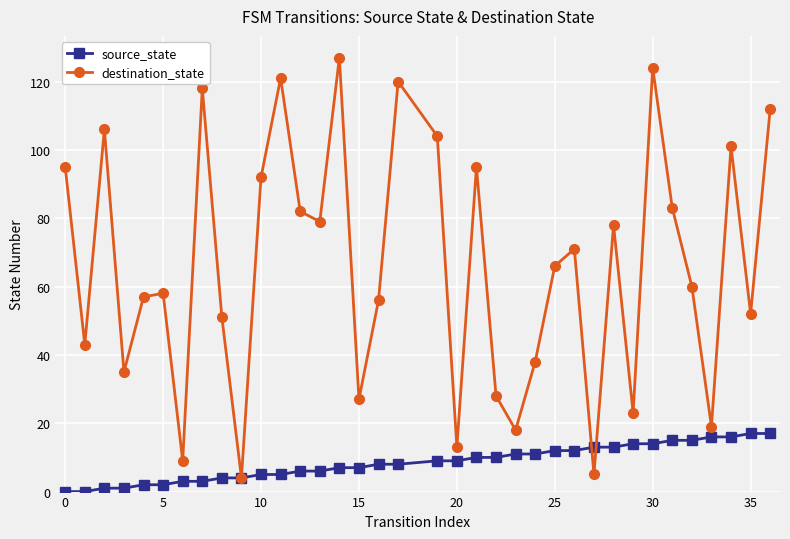

True or false: destination_state has more than 1 points higher than both neighbors.

True